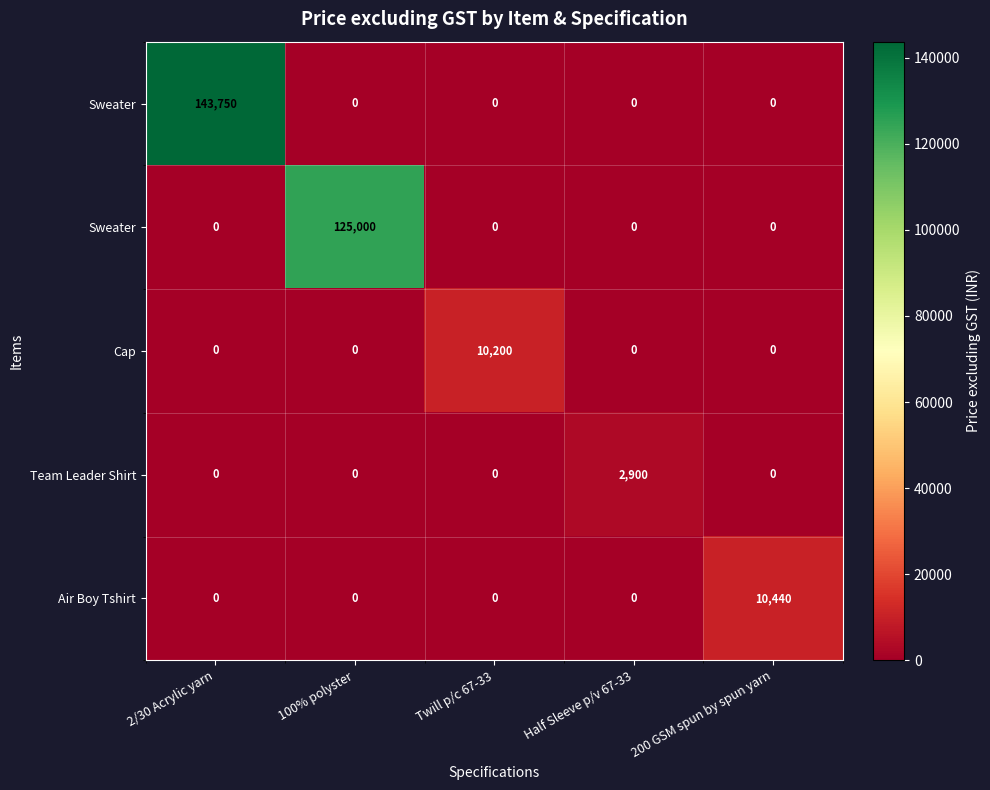

How many data points does each series have?

5